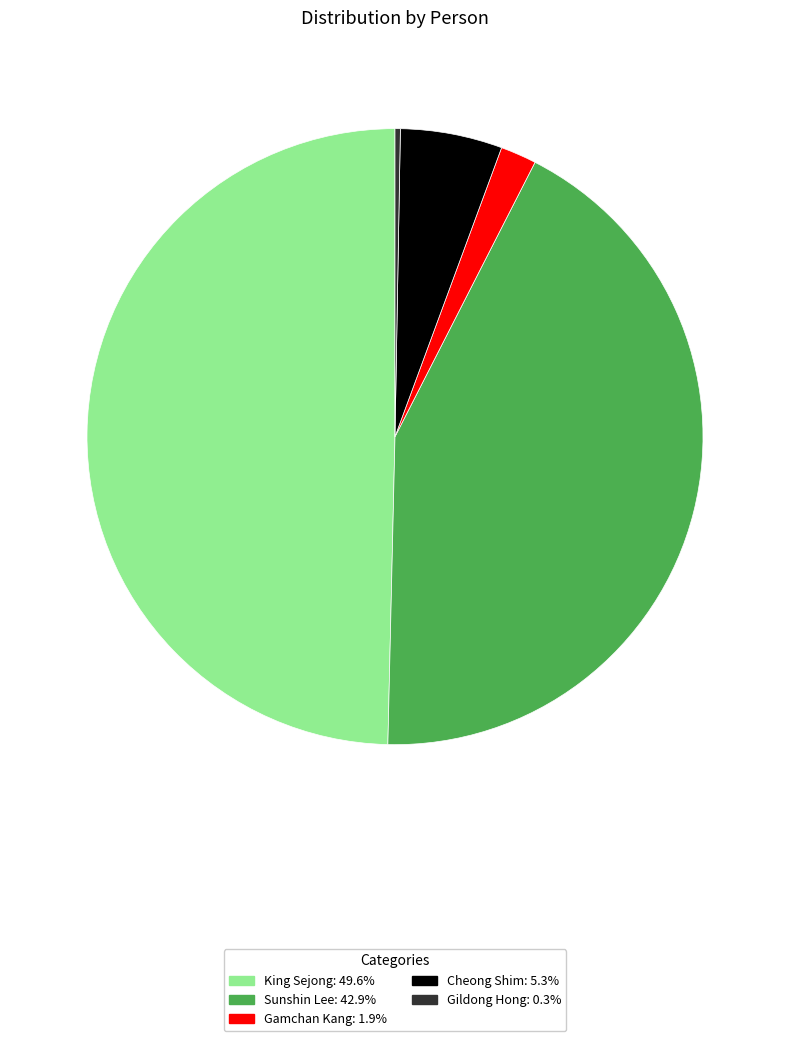

Is it true that King Sejong is 60% of the pie?

False